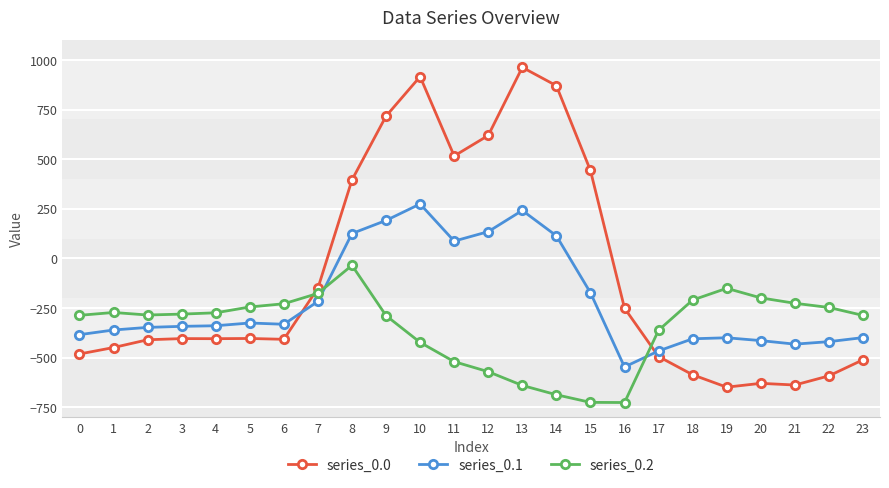

List the series in order of their peak value, lowest first.

series_0.2, series_0.1, series_0.0